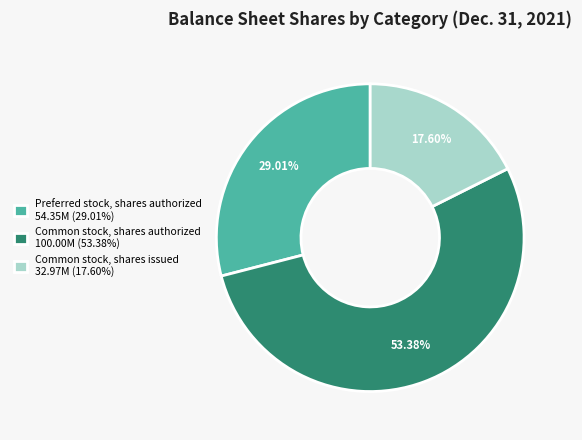

The Preferred stock, shares authorized slice represents 19% of the pie. True or false?

False